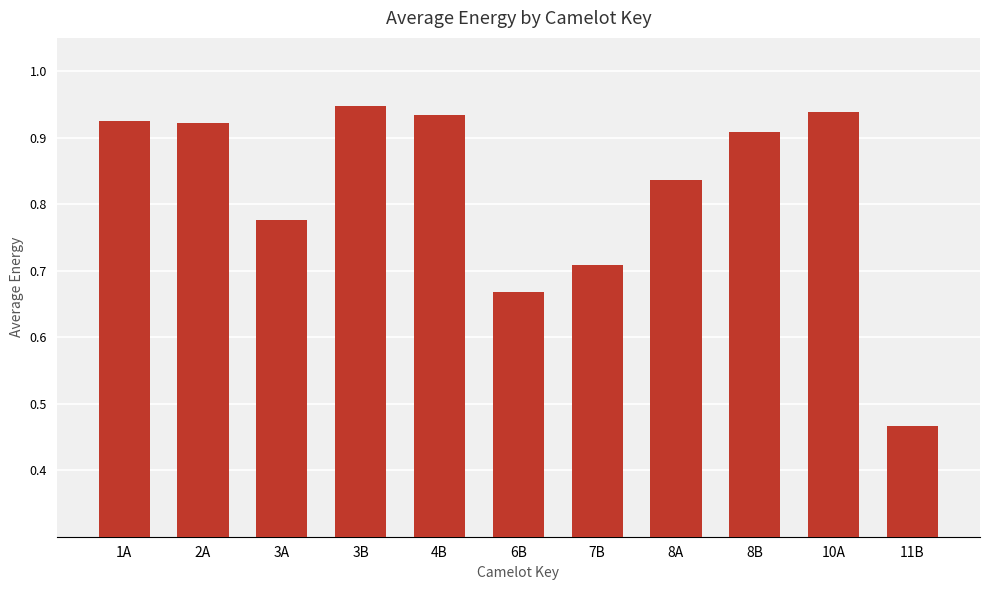

At which category does the chart reach its minimum across all series?

11B